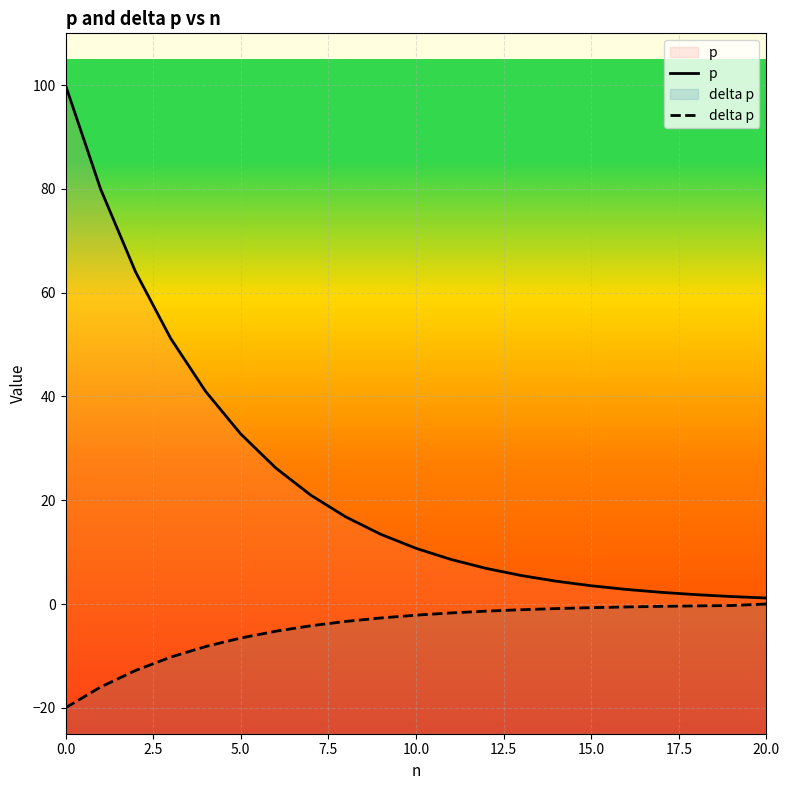

True or false: delta p and p intersect in this chart.

False